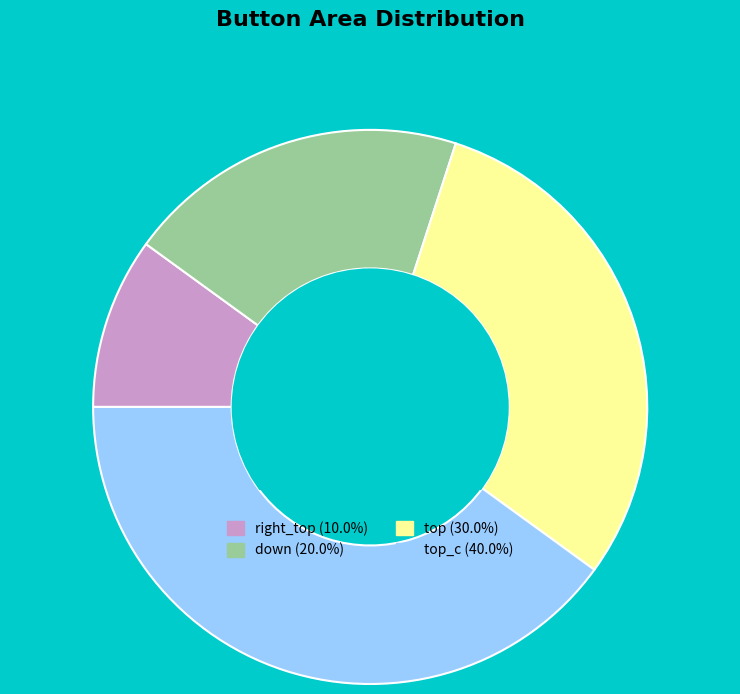

Does any single category account for the majority?

No